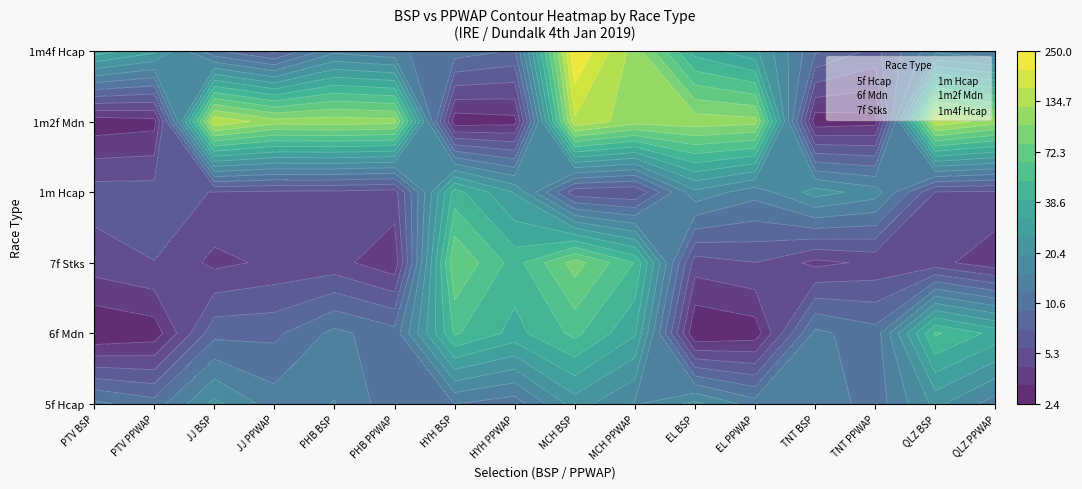

At how many categories does at least one series exceed 3?

16